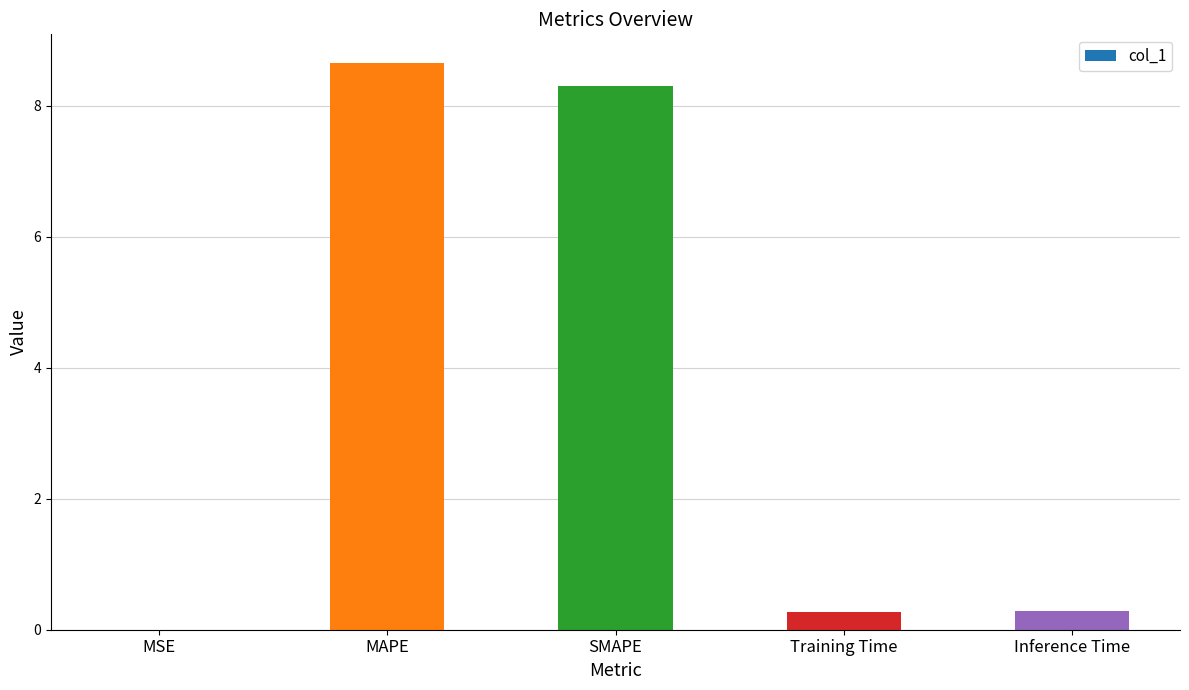

What value does the data have at Training Time?

0.3